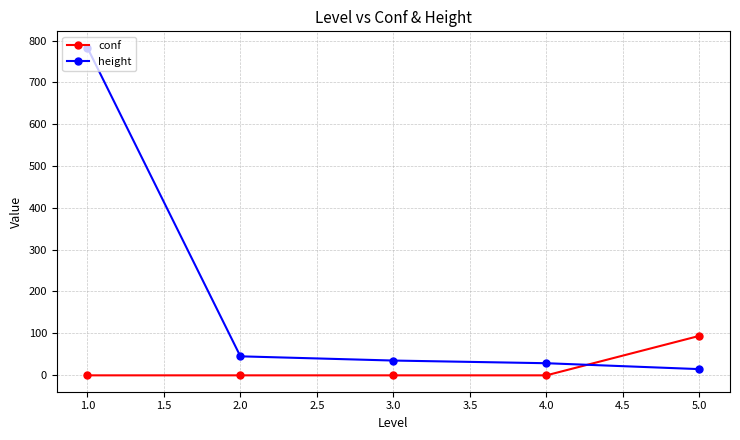

List the series in order of their peak value, highest first.

height, conf